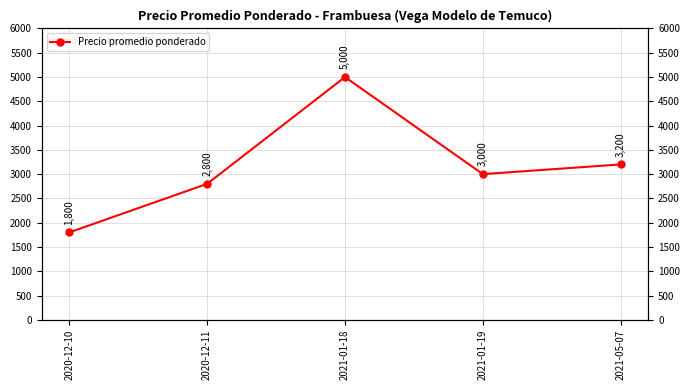

What value does the data have at 2021-01-18, to the nearest 50?

5000